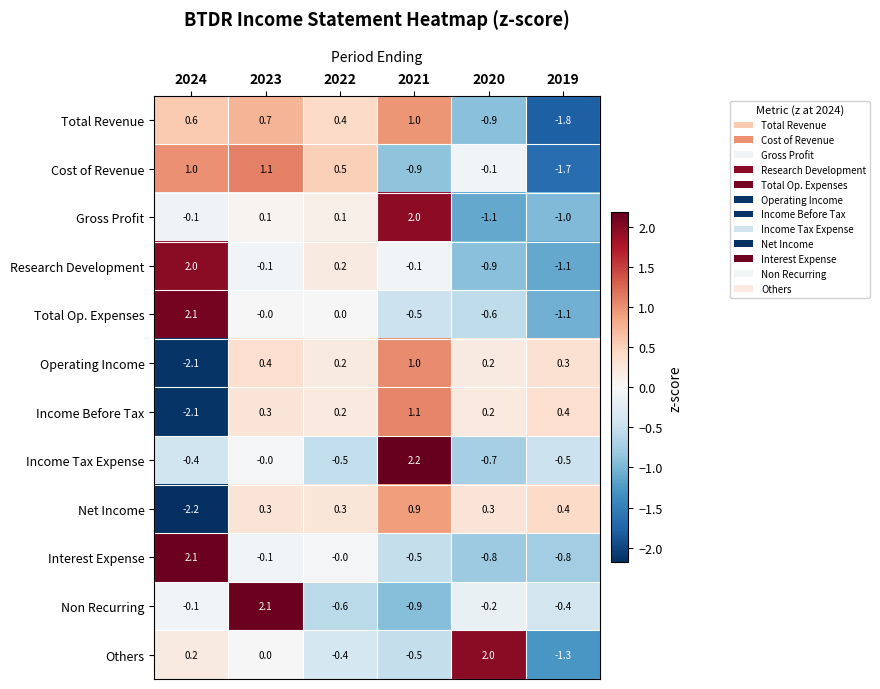

What is the sum of the Others values at 2019 and 2024?

-1.1